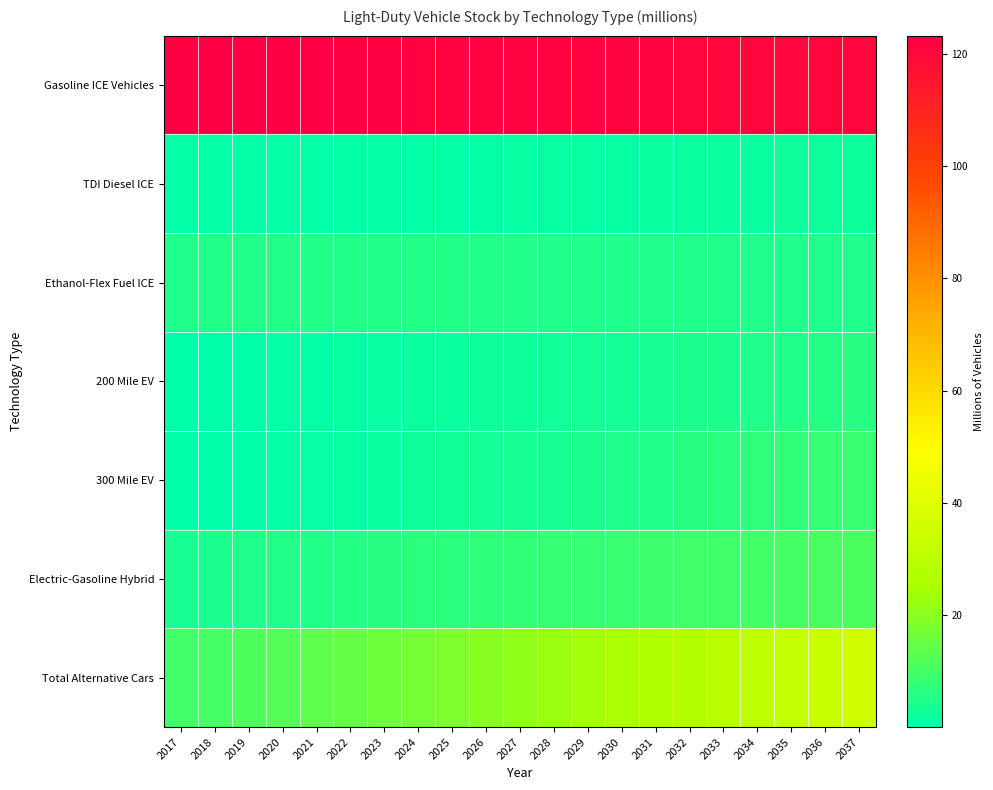

Count the number of categories in the chart.

21